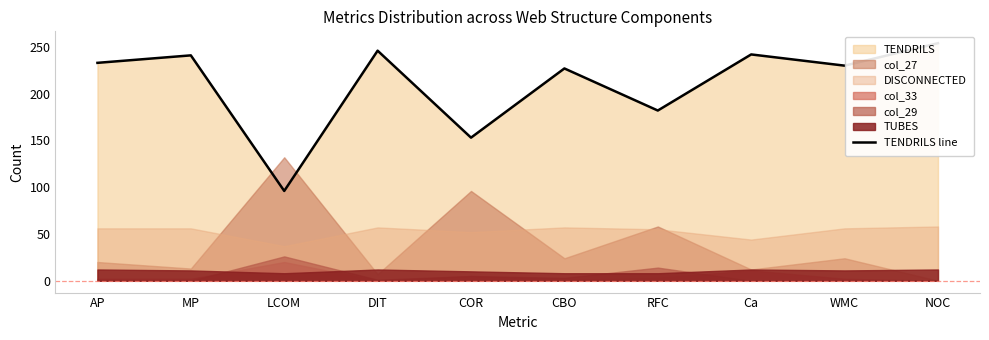

Is it true that the value at MP is 241?

True